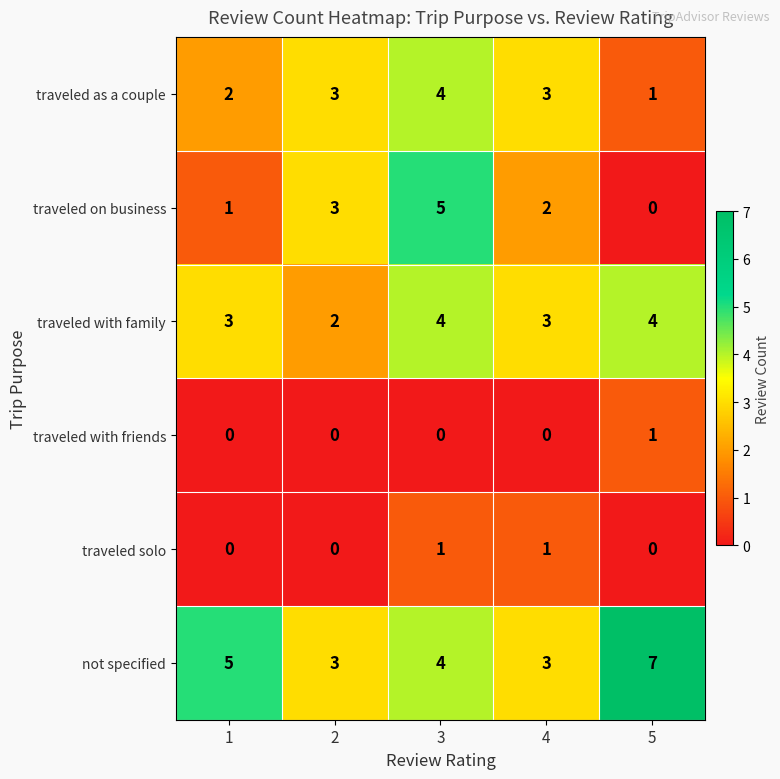

The traveled solo series shows 0 at 1. True or false?

True